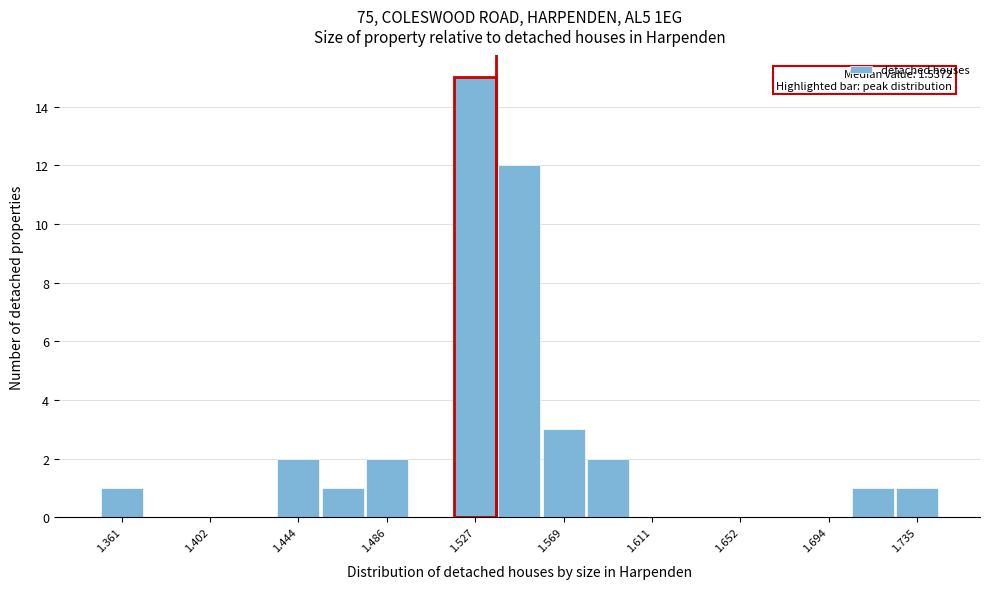

Which range on the x-axis has the tallest bar?

1.515 to 1.540